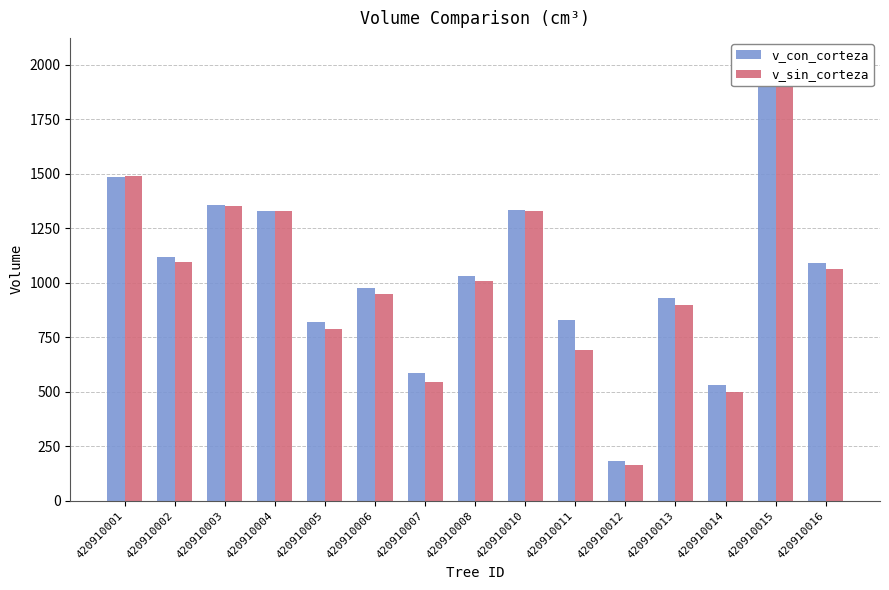

Reading left to right, what are all the values shown in this chart?

v_con_corteza: 1484.3	1118.2	1354.5	1328.1	821.6	975.4	587.7	1031.0	1335.5	827.1	184.0	928.2	529.3	1981.5	1090.0
v_sin_corteza: 1487.6	1094.5	1351.5	1327.3	786.3	946.9	545.1	1008.9	1326.7	691.0	161.9	897.4	498.6	2021.9	1064.7